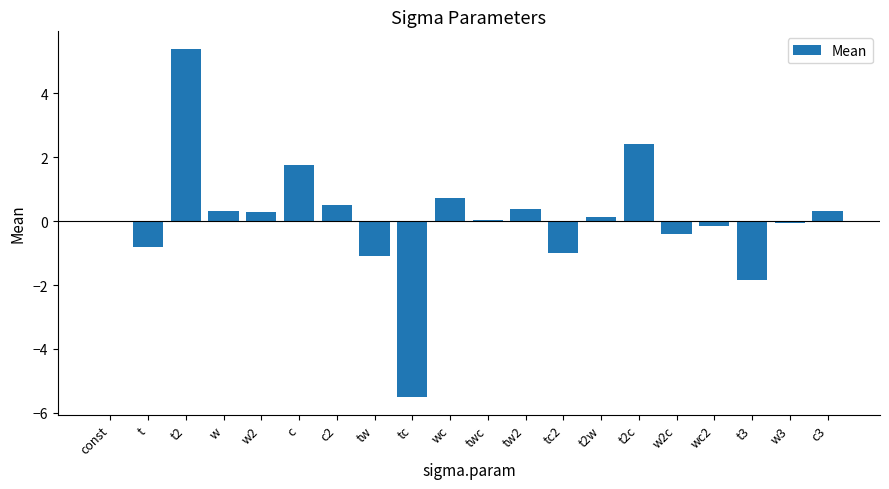

What value does the data have at tc2?

-1.0